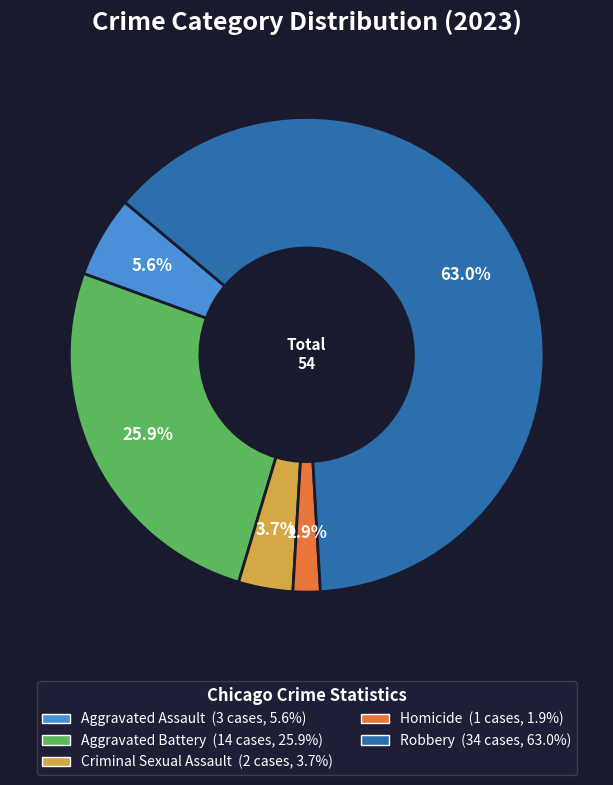

Count the number of slices in the pie.

5